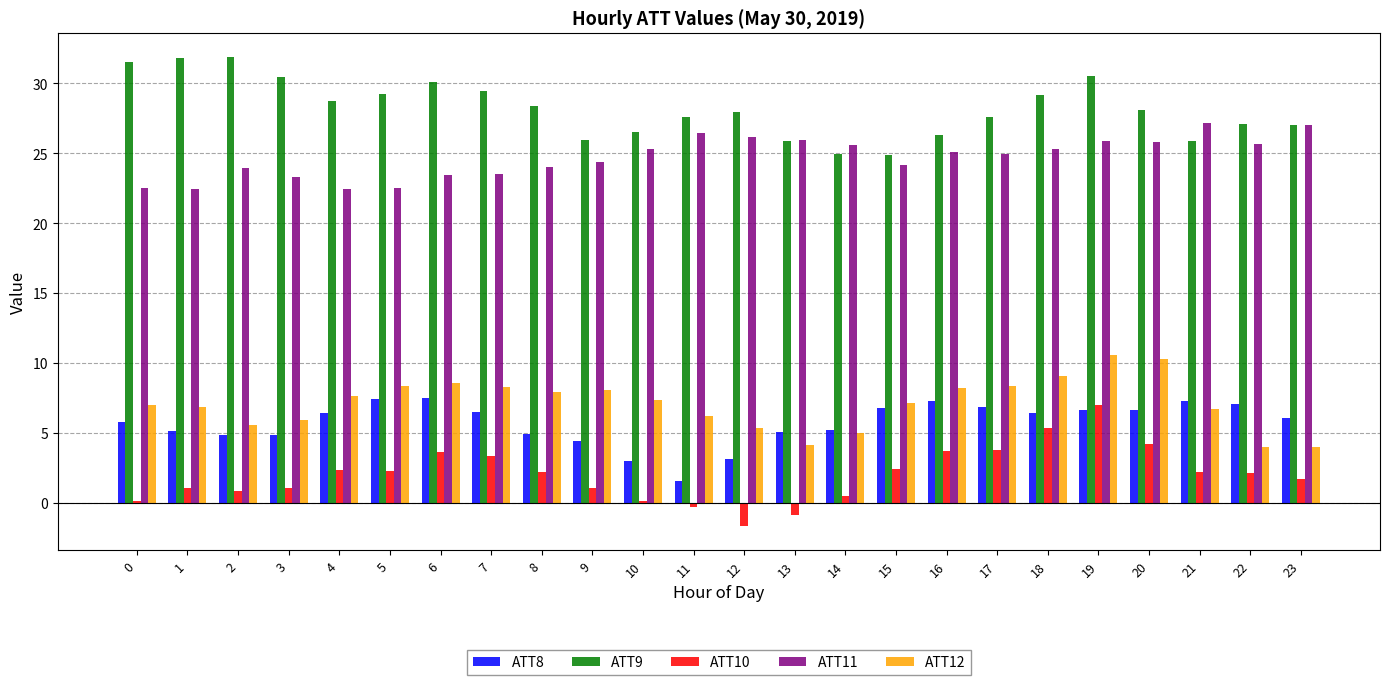

What is the maximum value for ATT12?

10.6